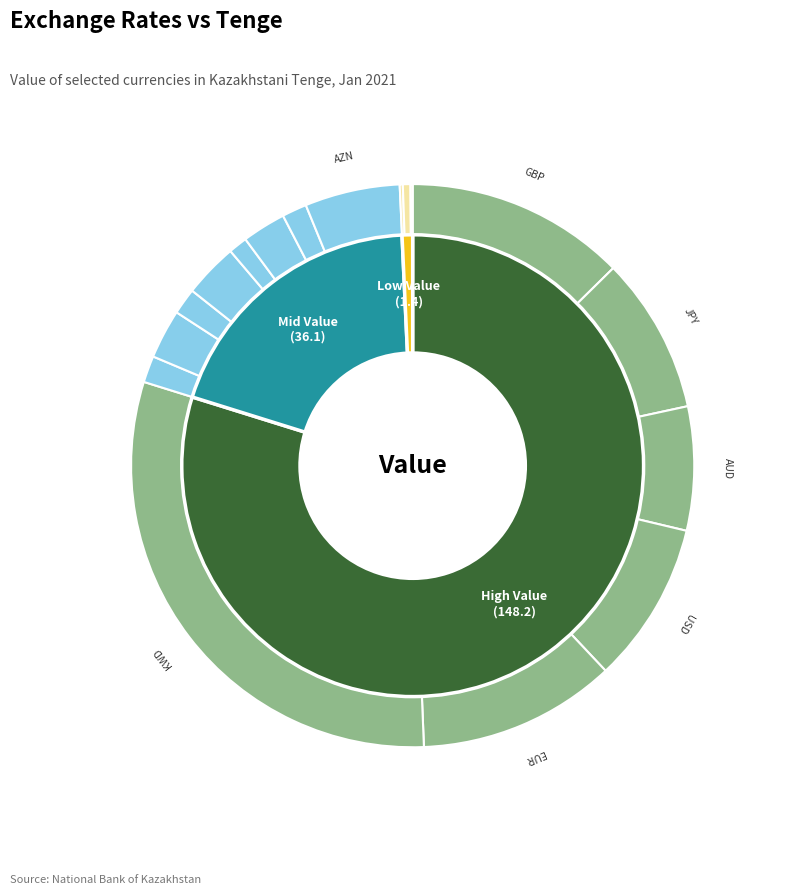

Do Australian Dollar and Kuwaiti Dinar together represent more than half of the pie?

No